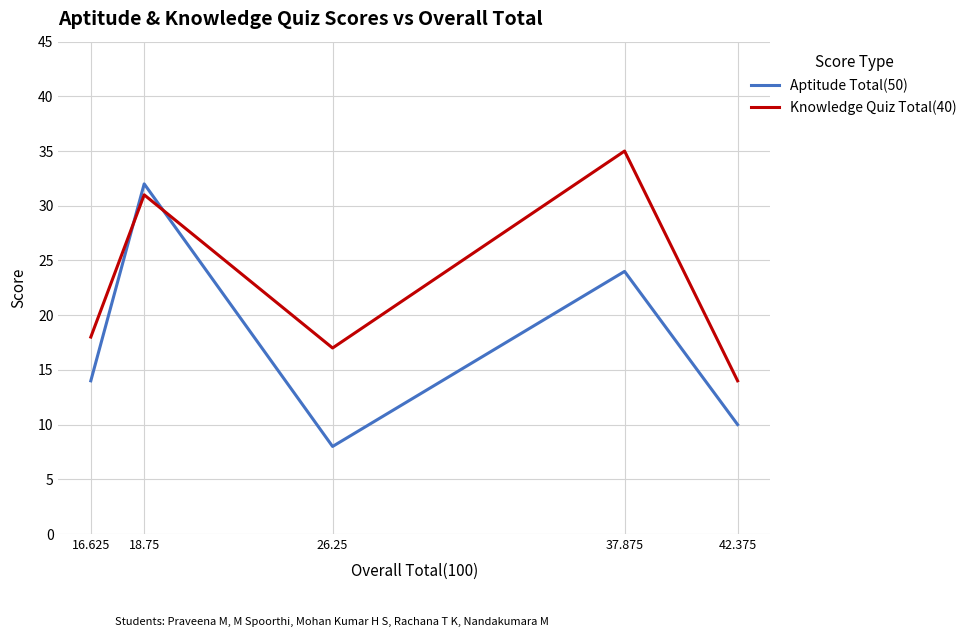

Which series has the widest spread of values?

Aptitude Total(50)